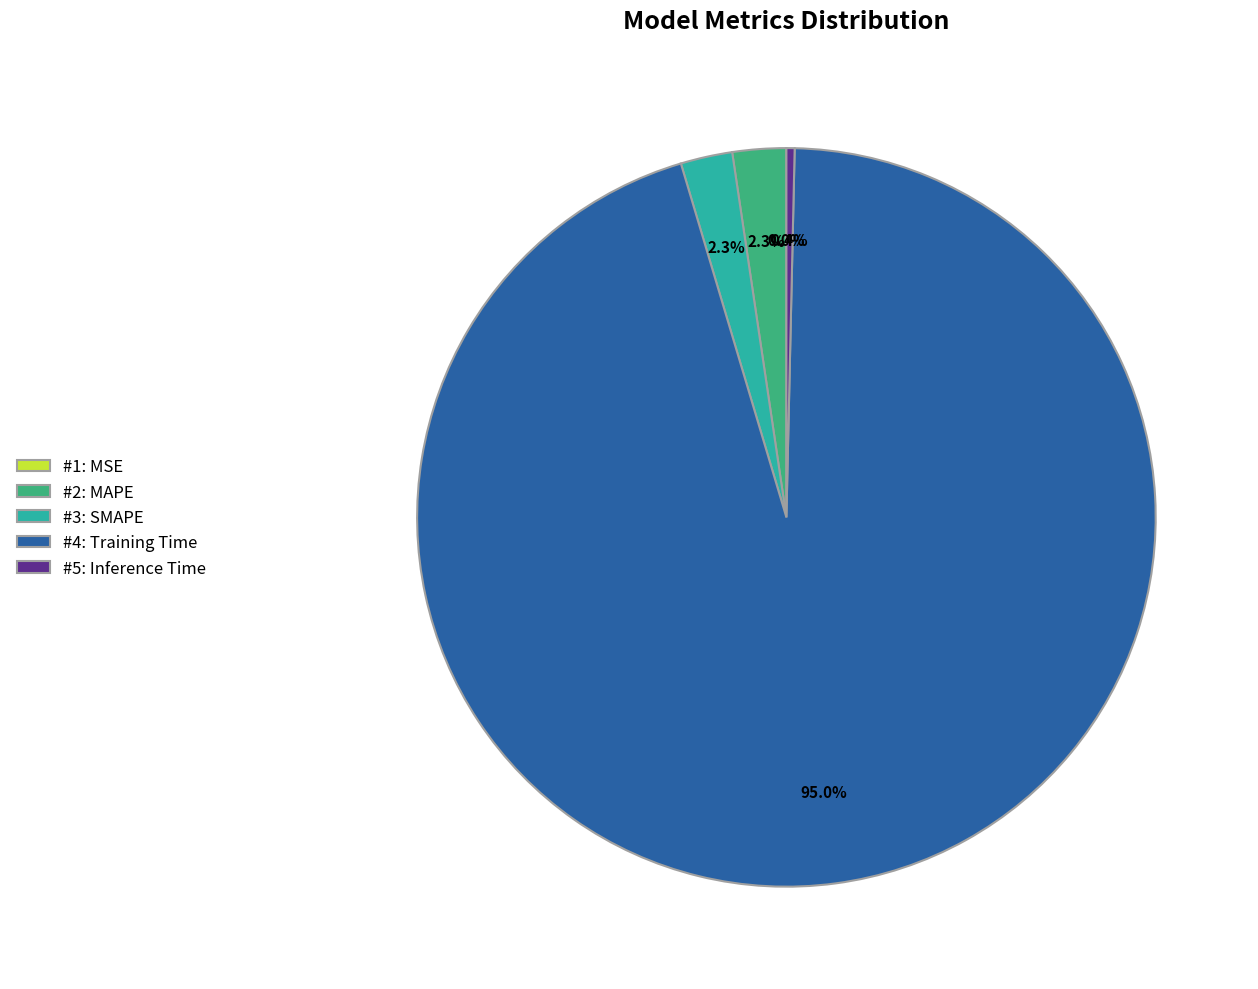

What is the largest slice in the pie chart?

#4: Training Time